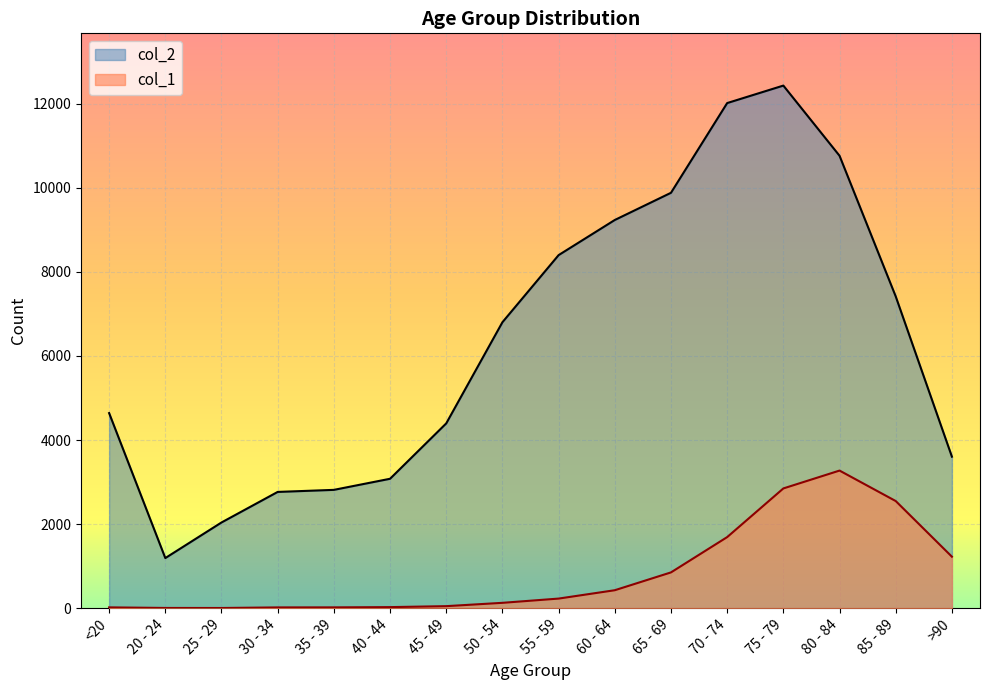

True or false: col_2 and col_1 cross at least once.

False